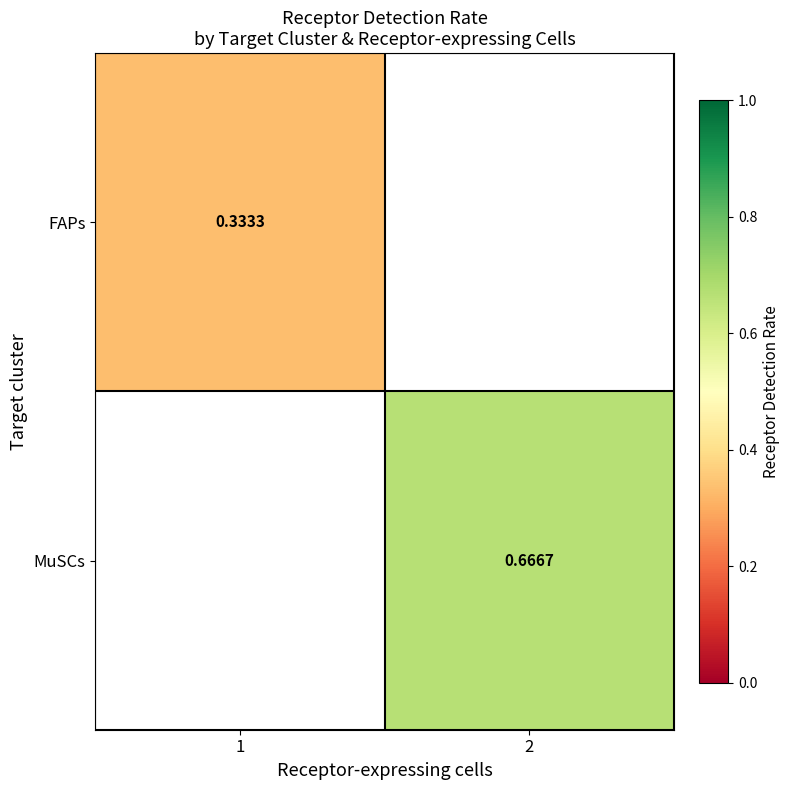

Is it true that FAPs equals 0.3 at 1?

True